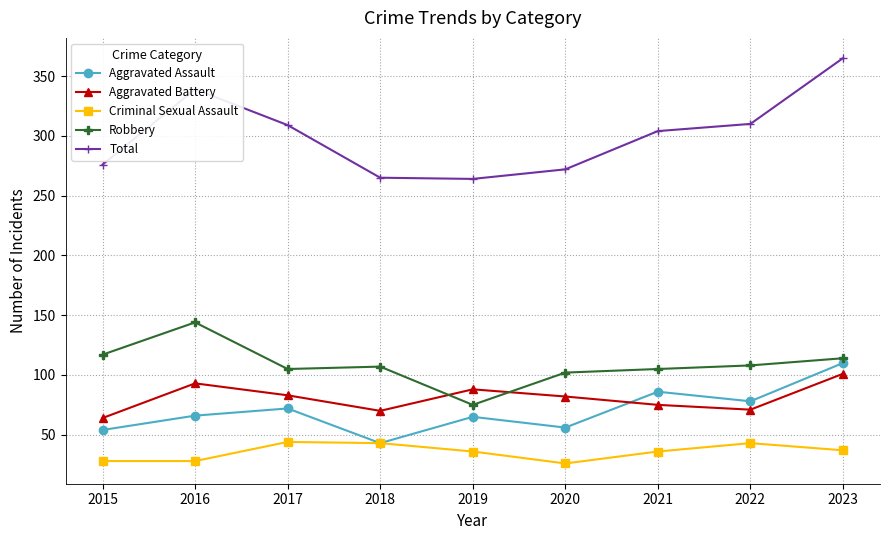

What is the lowest value of the Robbery series?

75